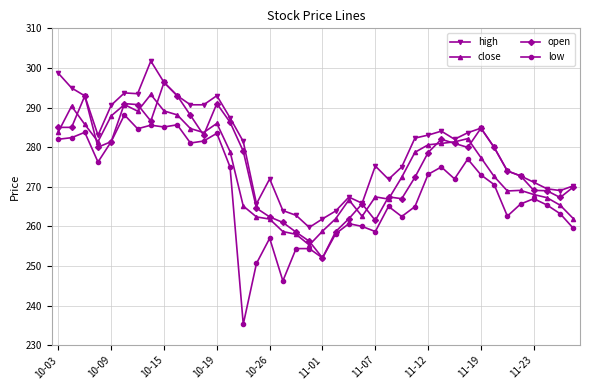

What is the average value of the close series?

274.6